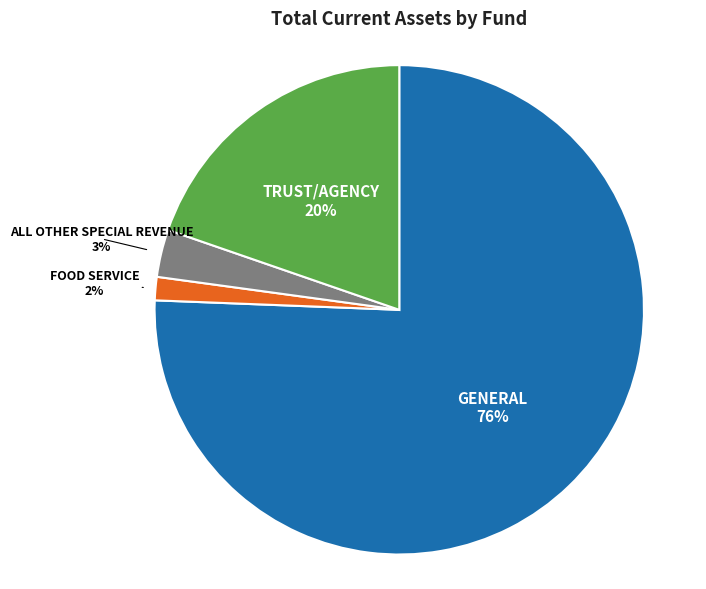

Is it true that GENERAL is 76% of the pie?

True